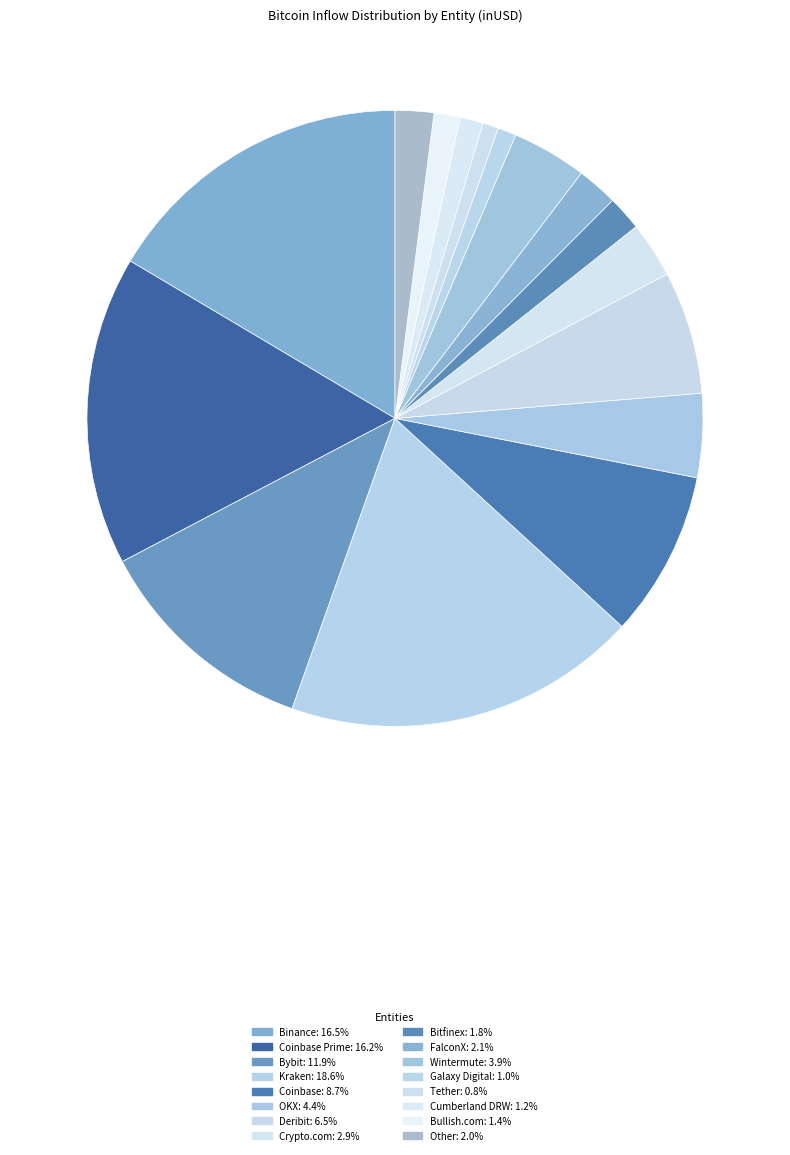

Count the number of slices in the pie.

16